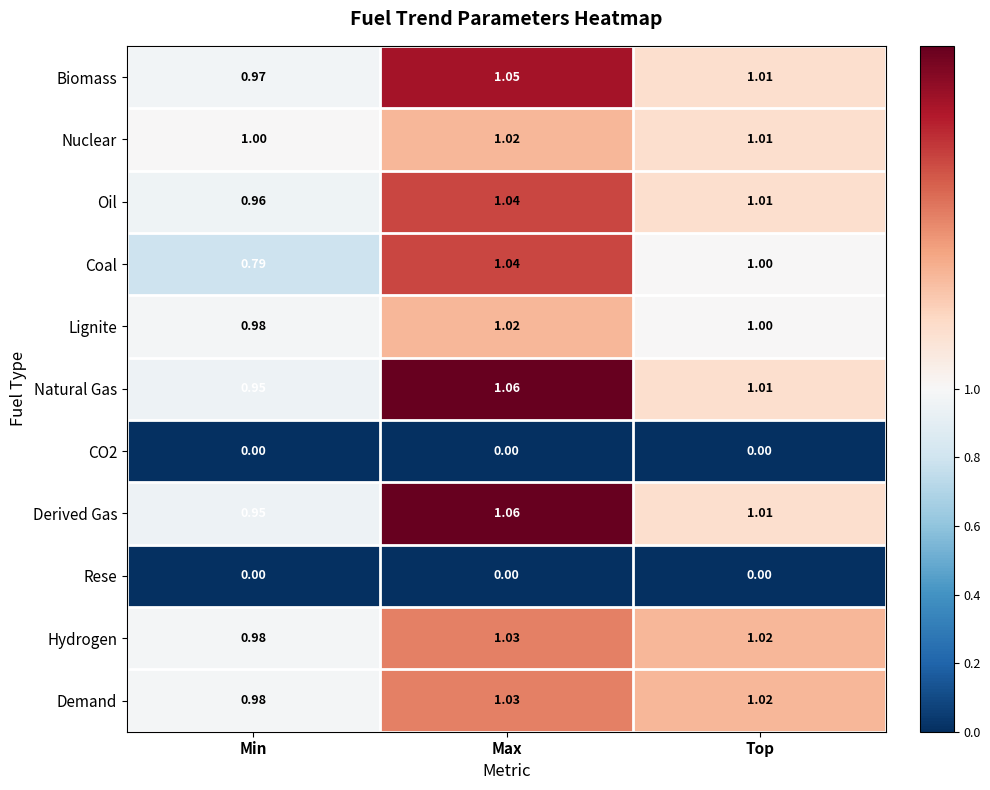

Rank the categories by Demand value from highest to lowest.

Max, Top, Min